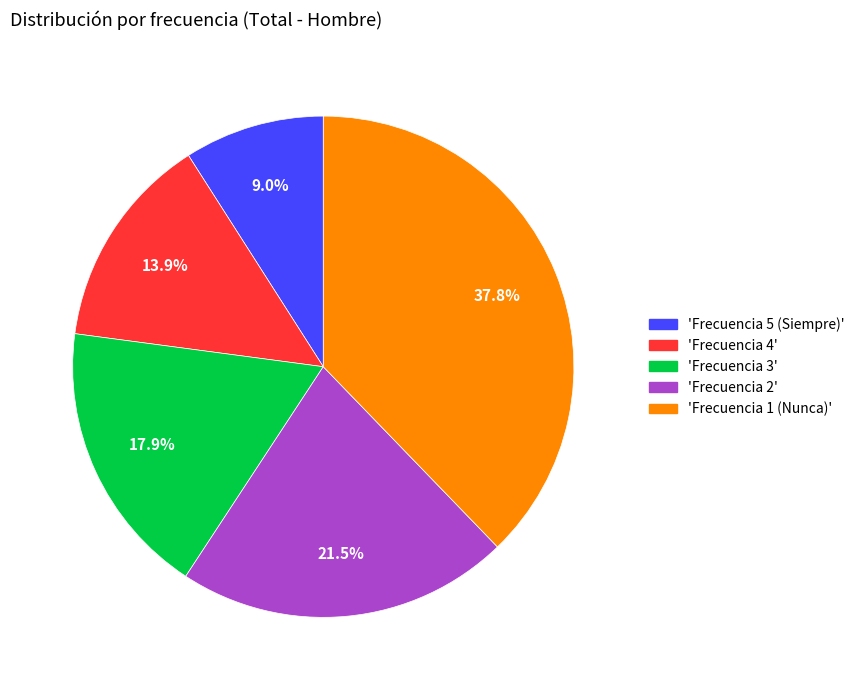

Count the number of slices in the pie.

5